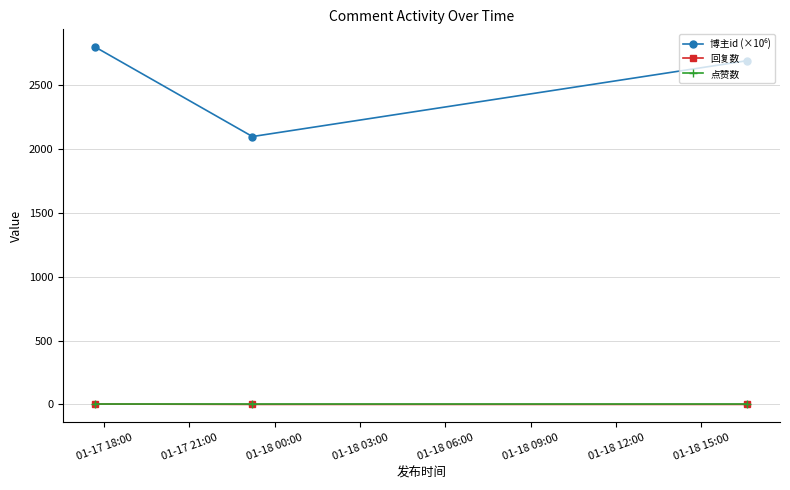

At how many categories does at least one series exceed 1985?

3